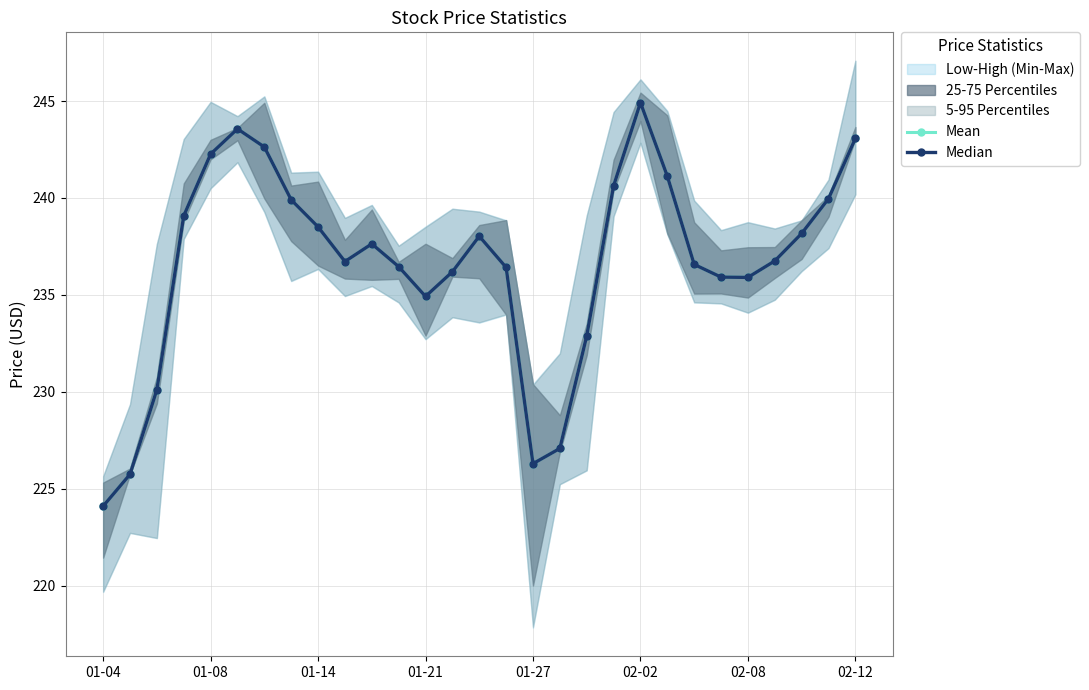

What is the average value of the Median series?

236.6